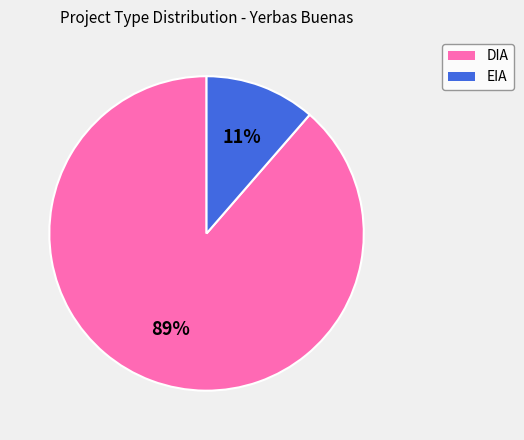

Do DIA and EIA together represent more than half of the pie?

Yes